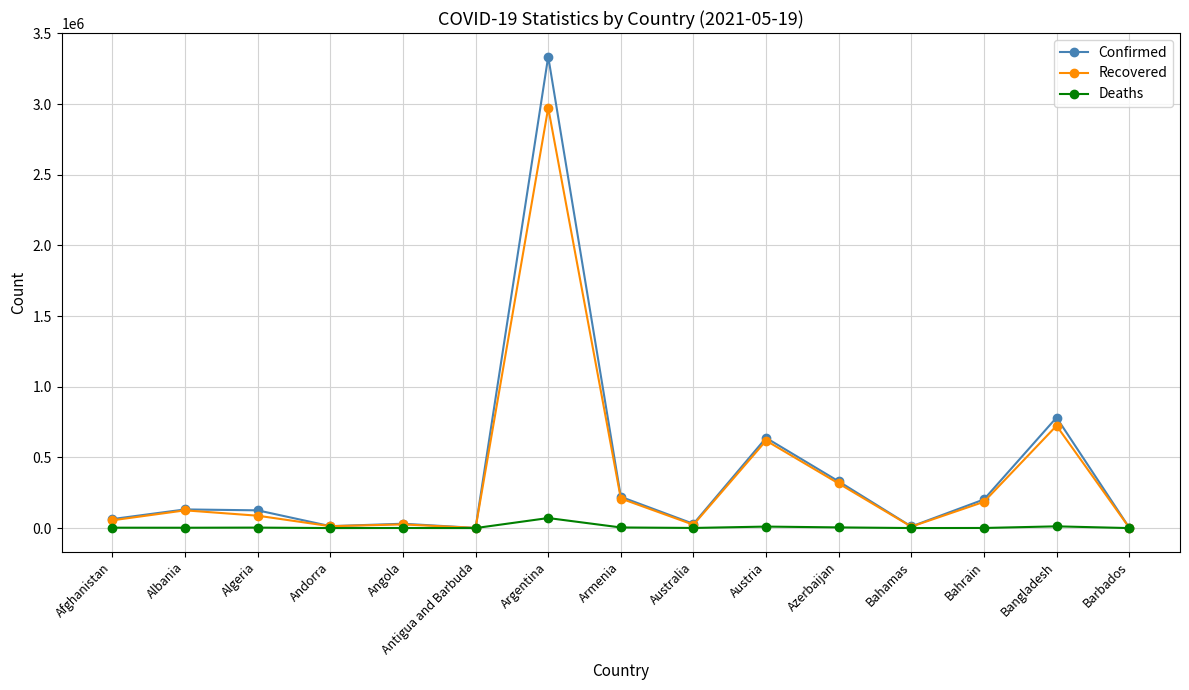

The Recovered series shows 4103856 at Argentina. True or false?

False